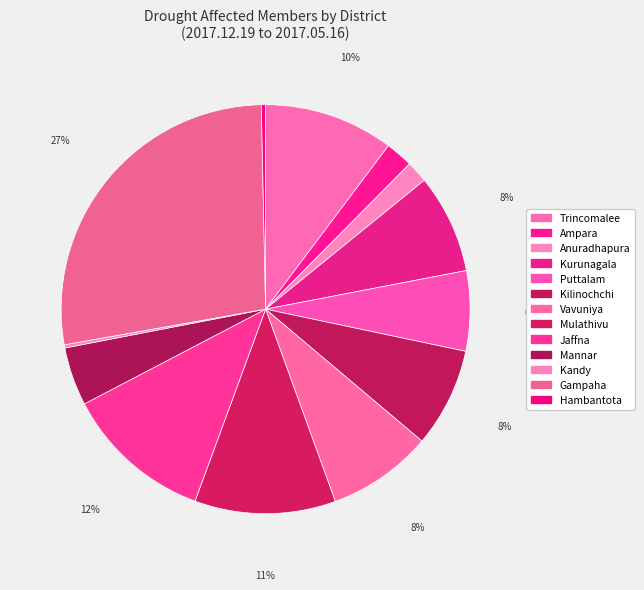

Which slice is the smallest?

Kandy